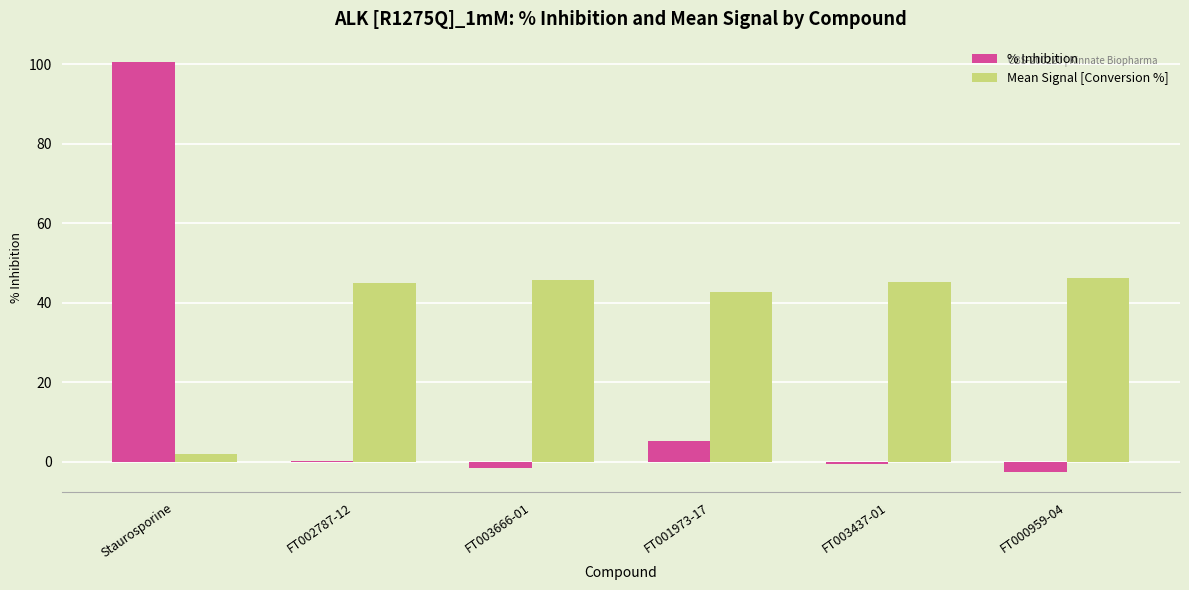

How many data points does each series have?

6